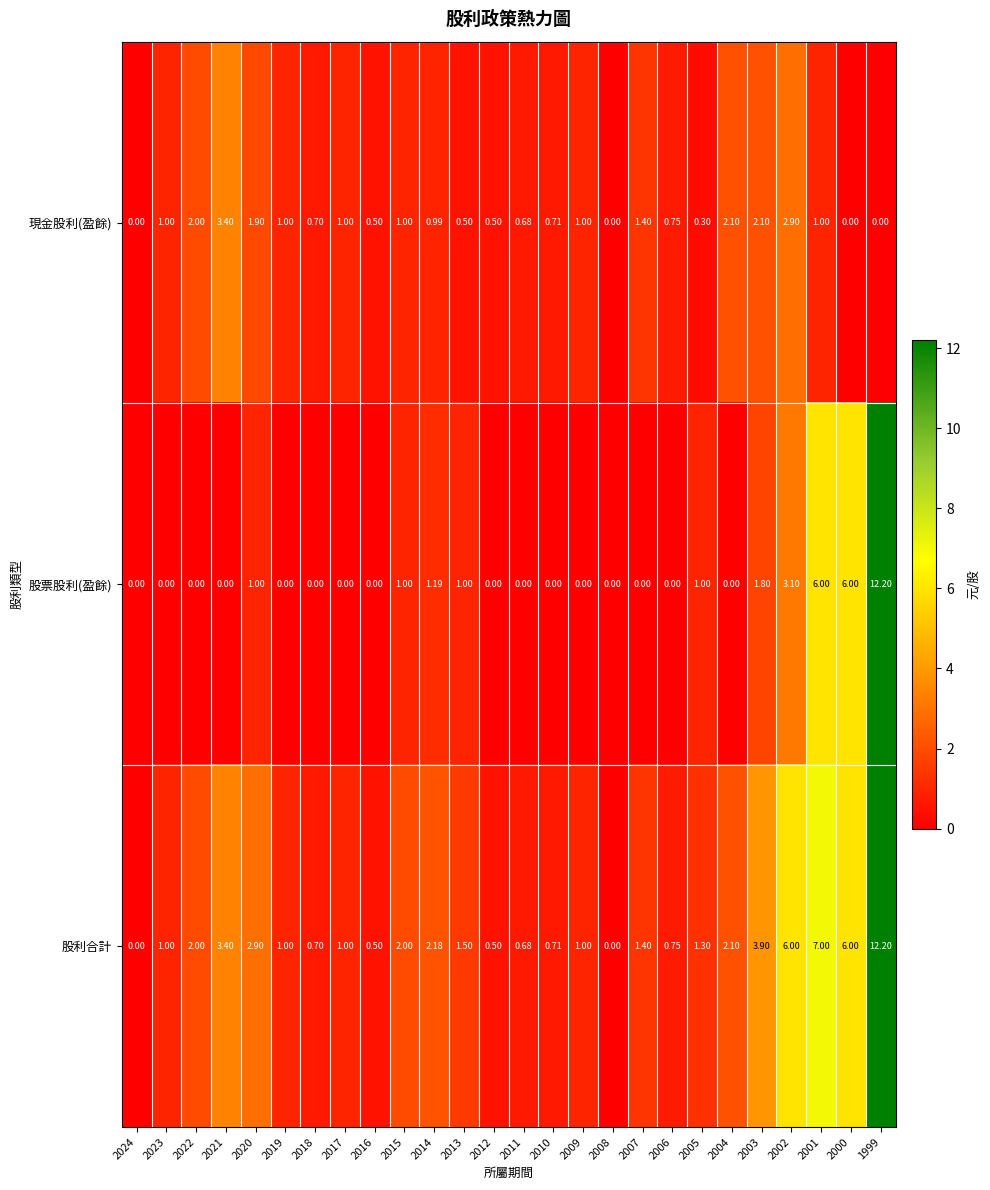

Which series has the largest total across all categories?

股利合計